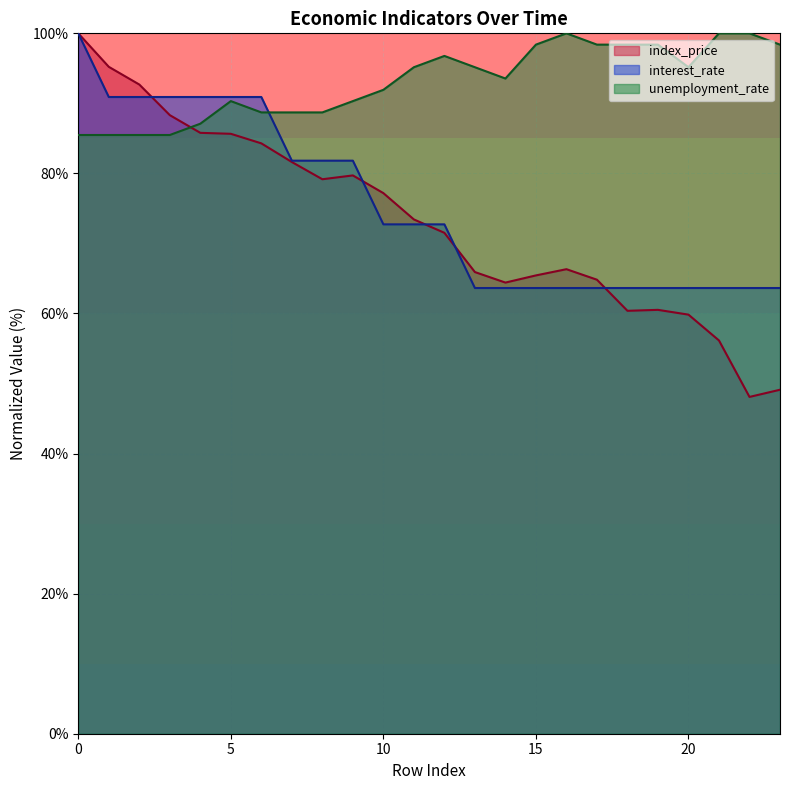

What is the difference between the maximum and second lowest values in the index_price series?

50.9